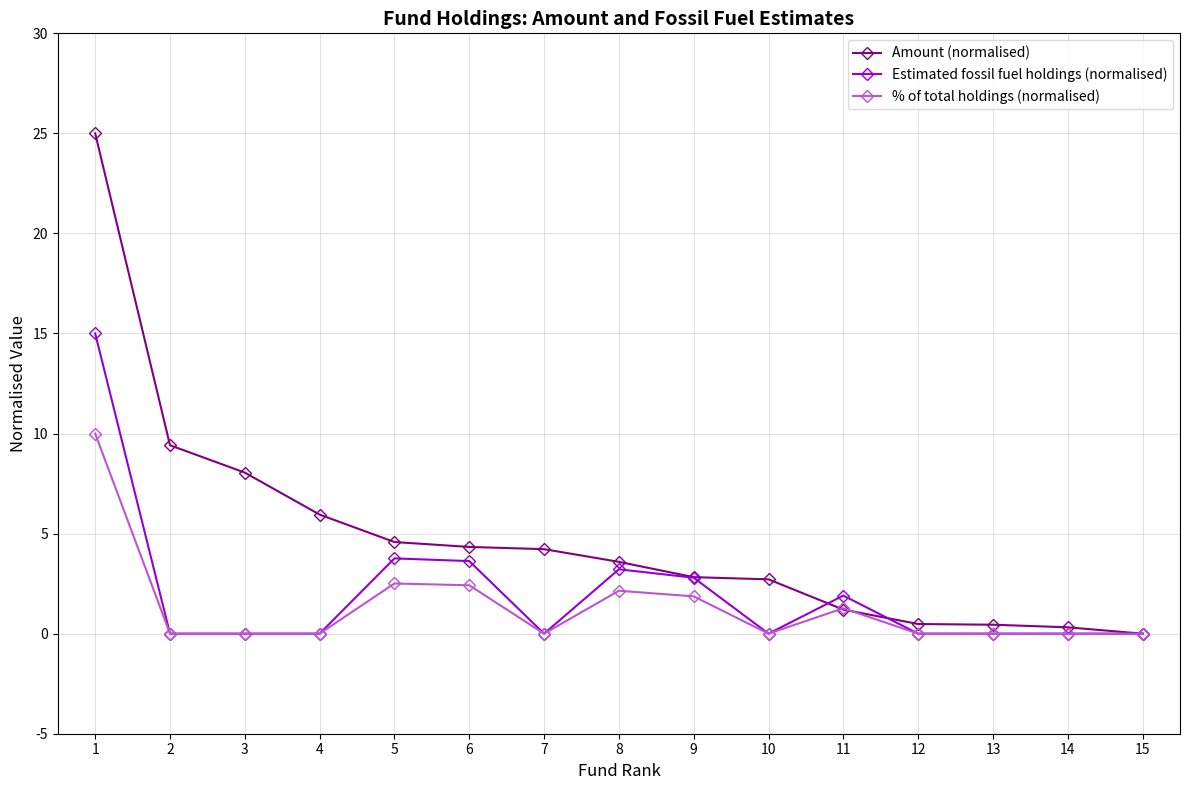

What is the highest value of the % of total holdings (normalised) series?

10.0